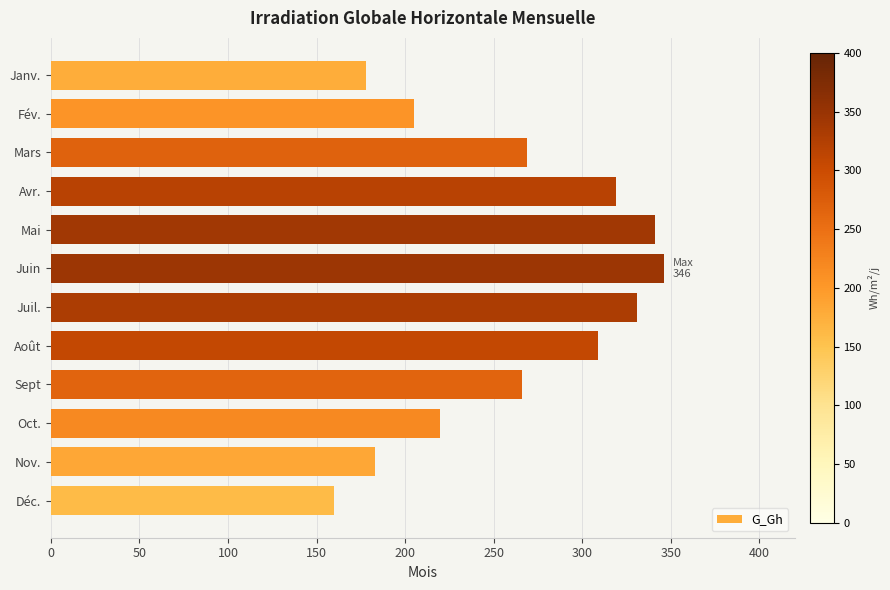

What is the difference between the second highest and second lowest values?

163